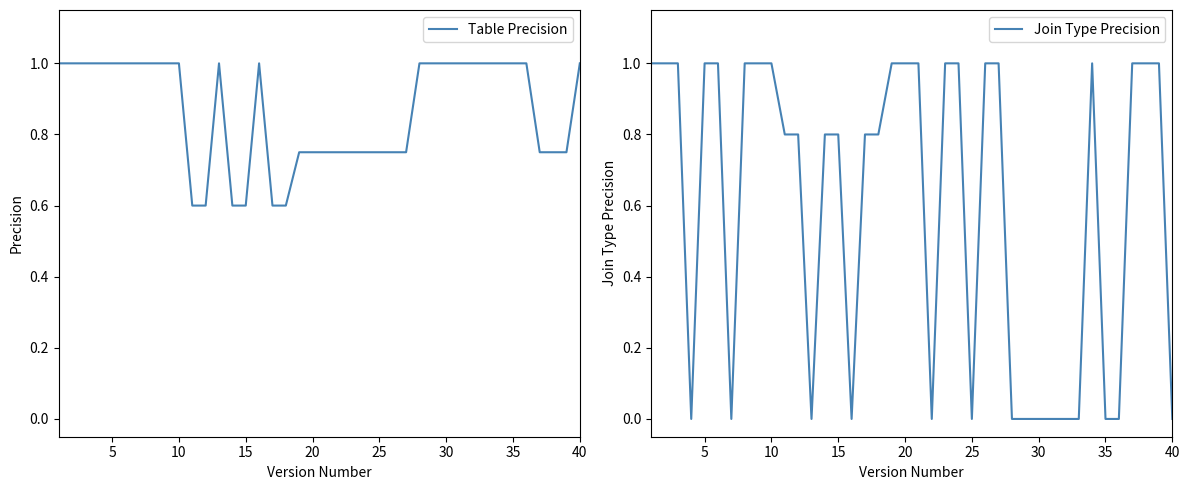

How many times do Table Precision and Join Type Precision cross each other?

11